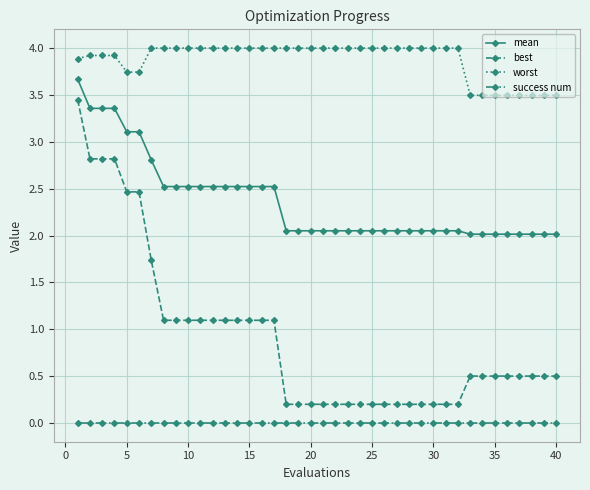

What is the maximum value shown in the chart?

4.0